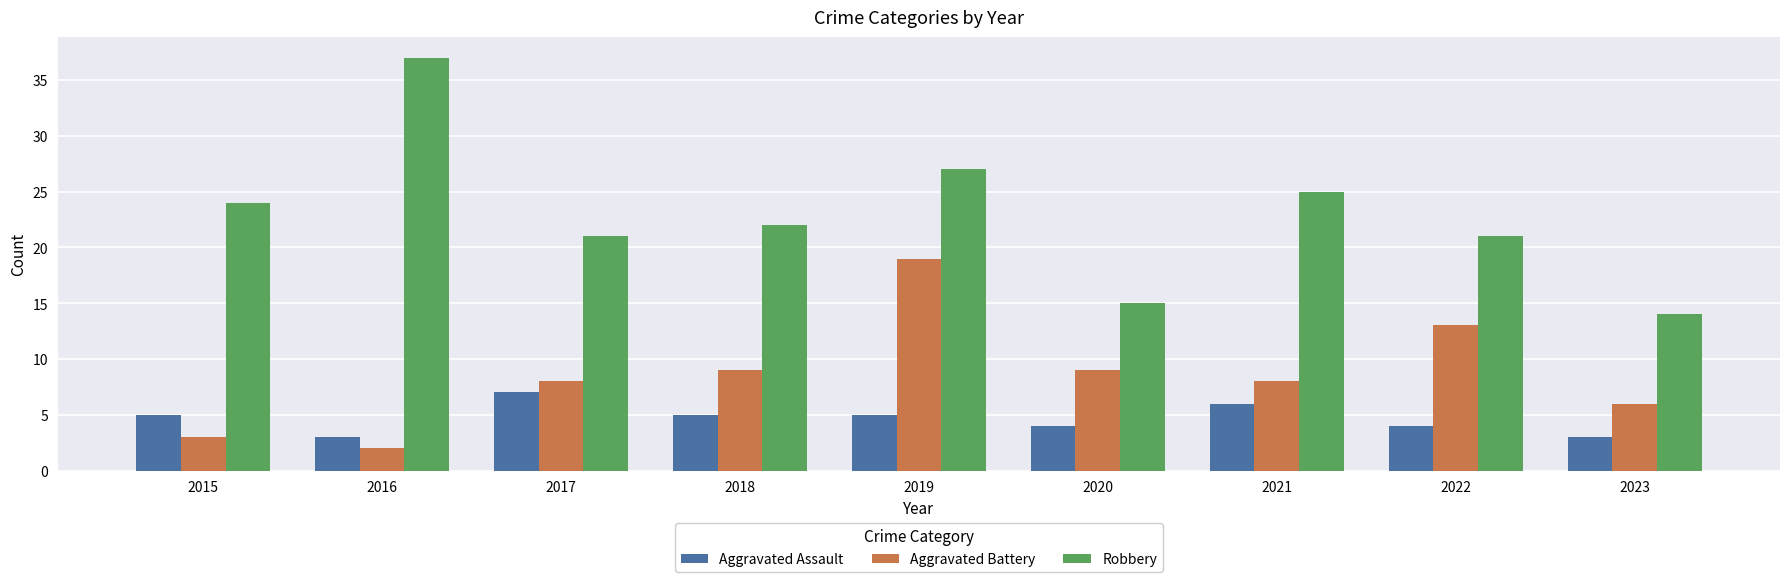

Which series changed the most between 2016 and 2017?

Robbery